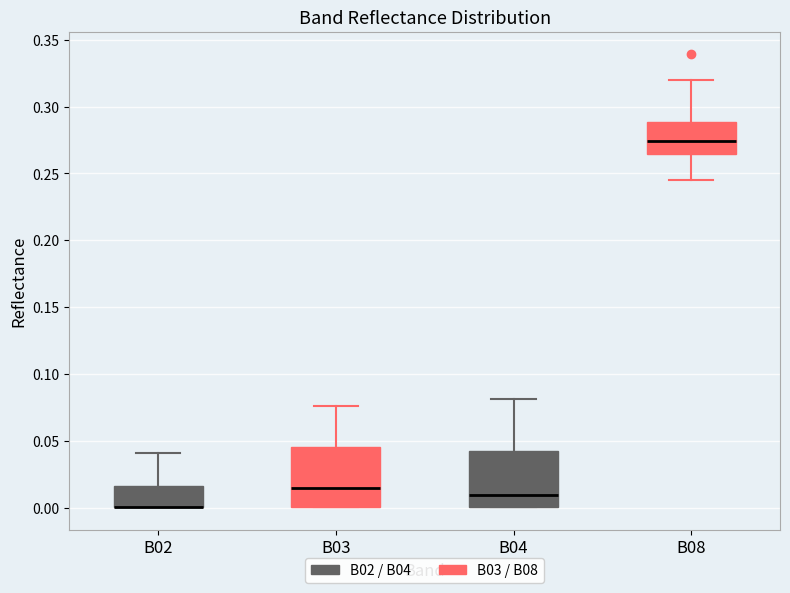

Reading left to right, read every box against the y-axis: the position of its median line, the range the box covers, and the ends of its whiskers. The values are not printed on the chart, so give them approximately, as read against the axis.

B02: median 0.000 (drawn on the box's lower edge), box 0.000 to 0.015, whiskers 0.000 to 0.040
B03: median 0.015, box 0.000 to 0.045, whiskers 0.000 to 0.075
B04: median 0.010, box 0.000 to 0.045, whiskers 0.000 to 0.080
B08: median 0.275, box 0.265 to 0.290, whiskers 0.245 to 0.320